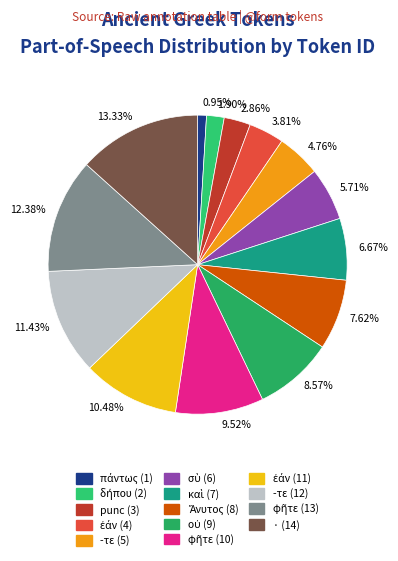

Is there a majority slice in this chart?

No